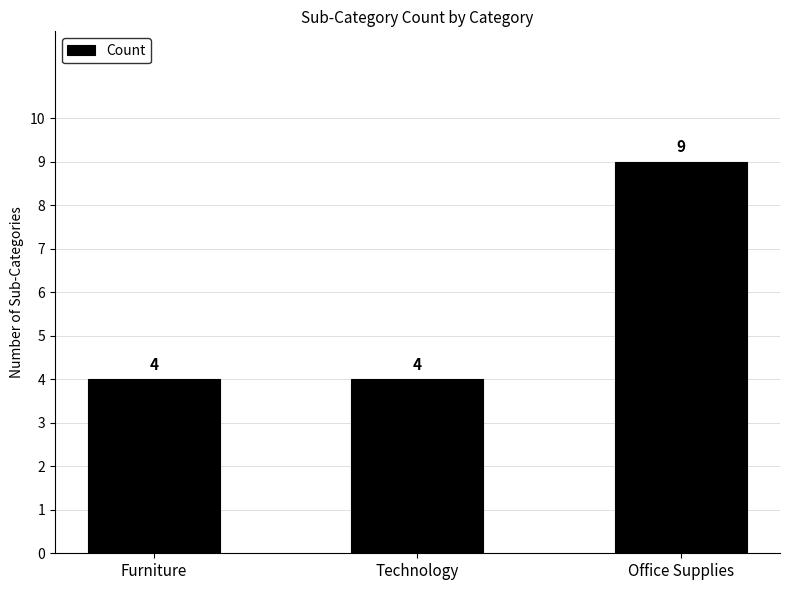

What value does the data have at Office Supplies?

9